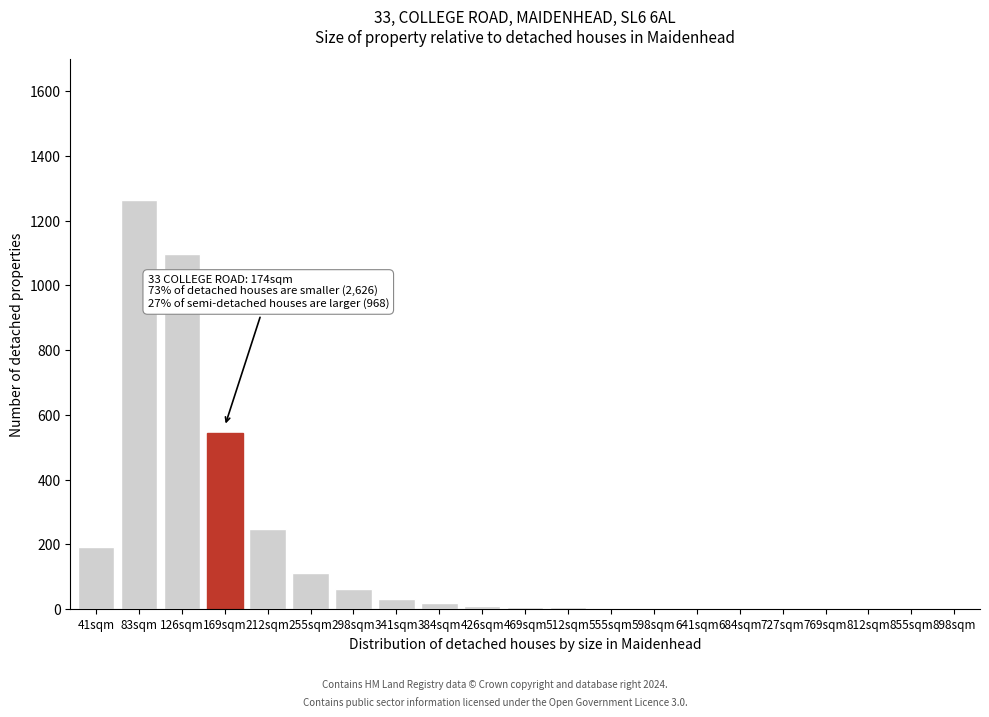

Which label corresponds to the largest value in the chart?

83sqm